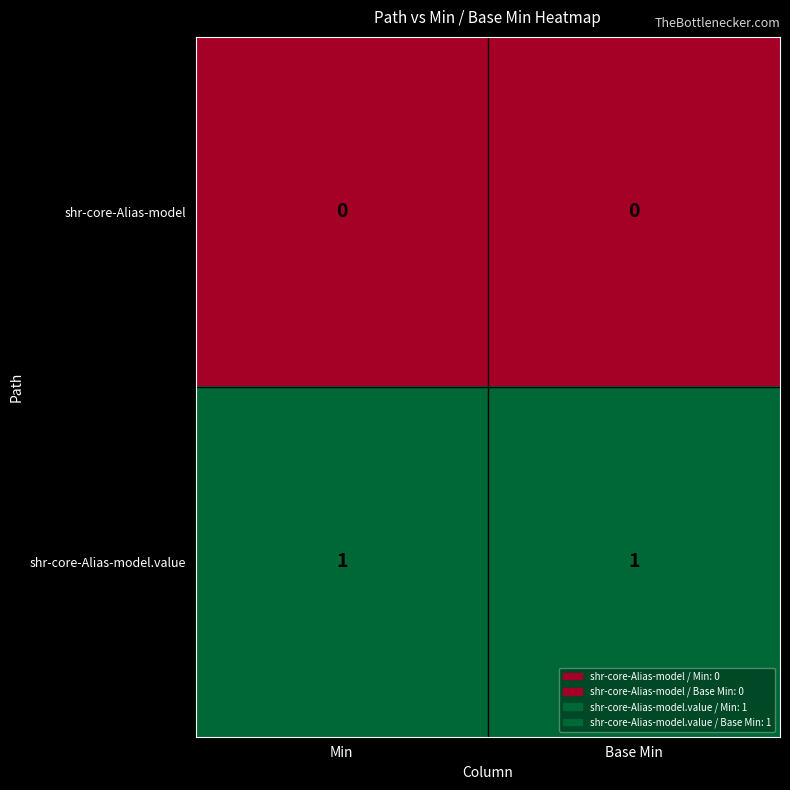

Is the value of shr-core-Alias-model.value at Min greater than the value of shr-core-Alias-model at Base Min?

Yes